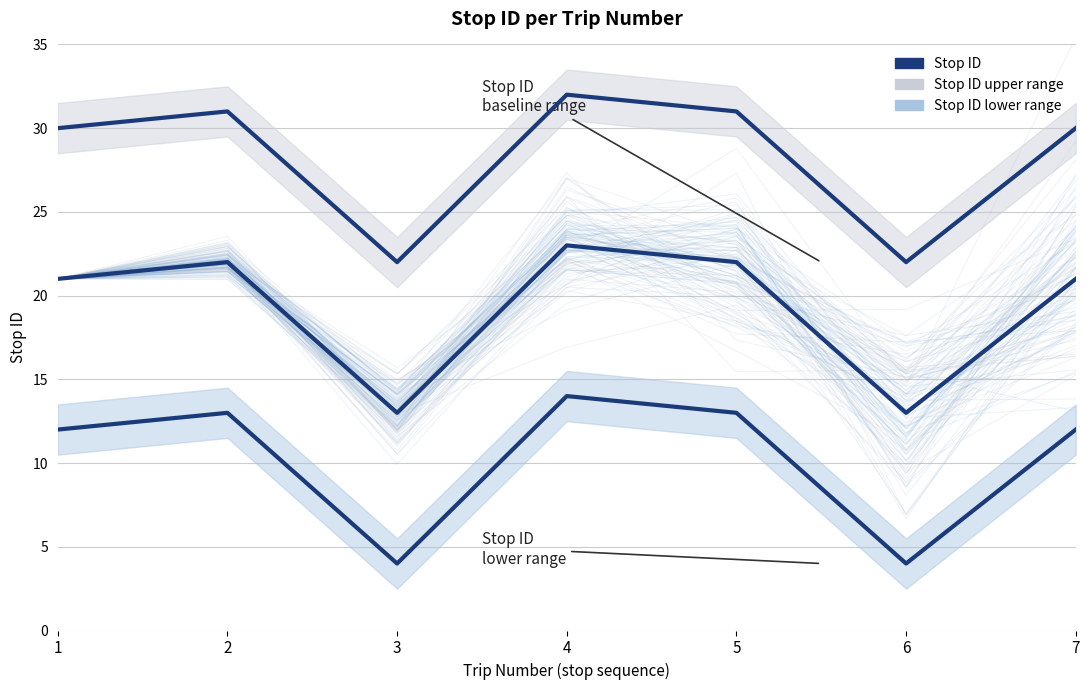

True or false: Stop ID and Stop ID upper range cross at least once.

False